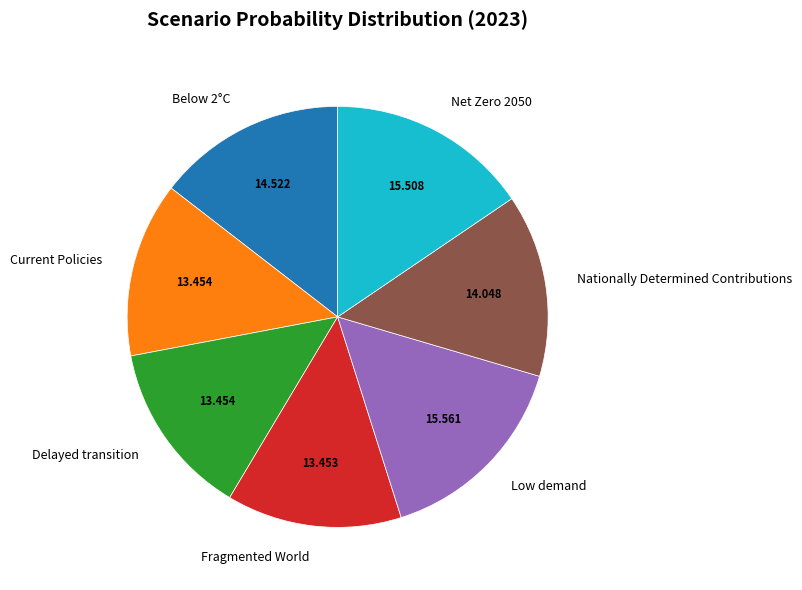

Between Nationally Determined Contributions and Fragmented World, which is larger?

Nationally Determined Contributions